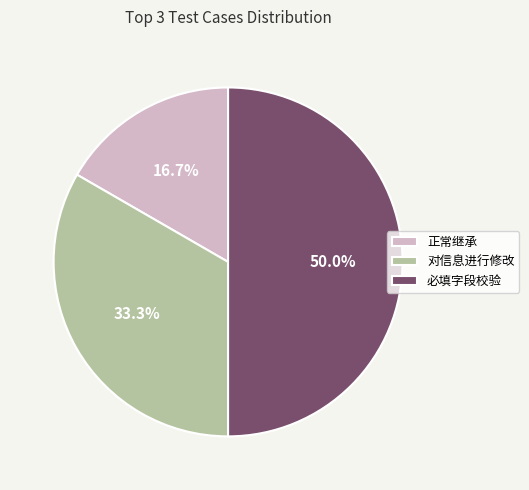

To the nearest percent, what percentage of the pie is 对信息进行修改?

33%